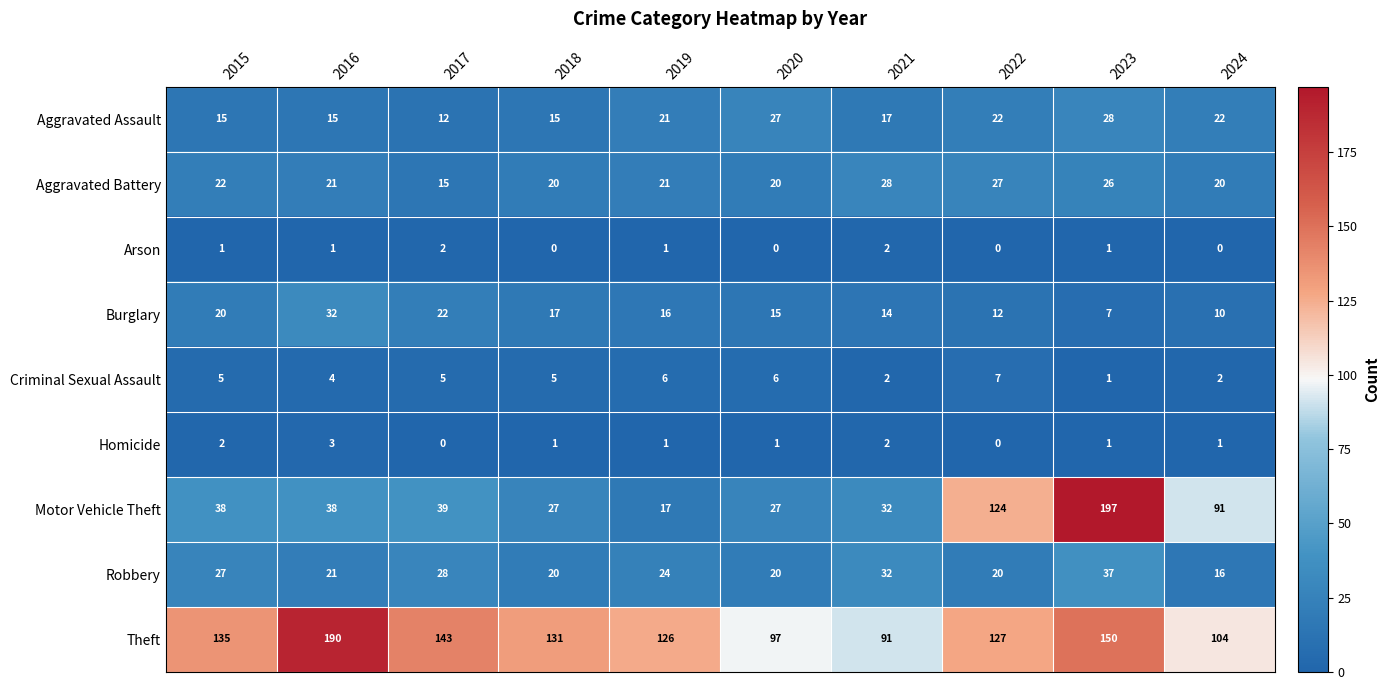

At which category is the sum across all series the highest?

2023